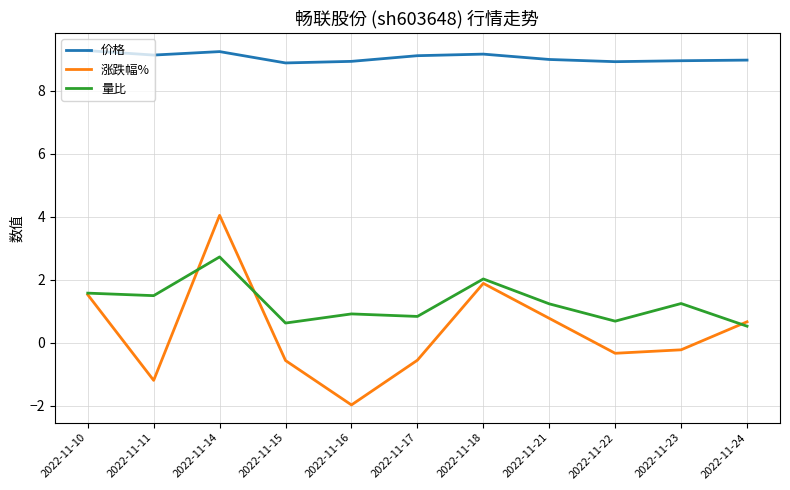

Which series has the largest range (max minus min)?

涨跌幅%